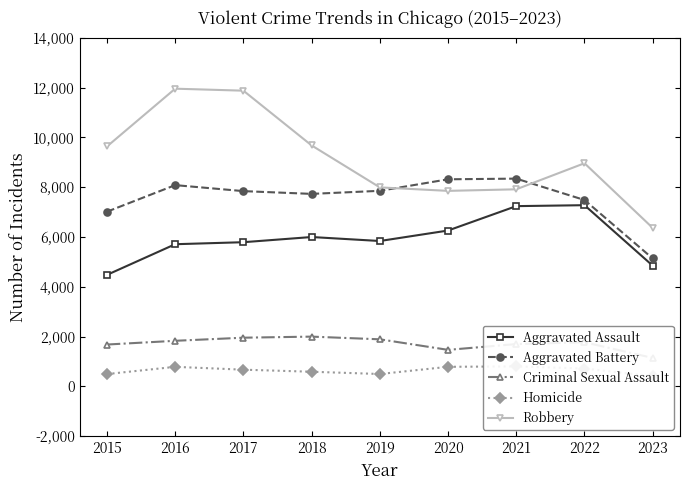

What is the minimum value shown in the chart?

409